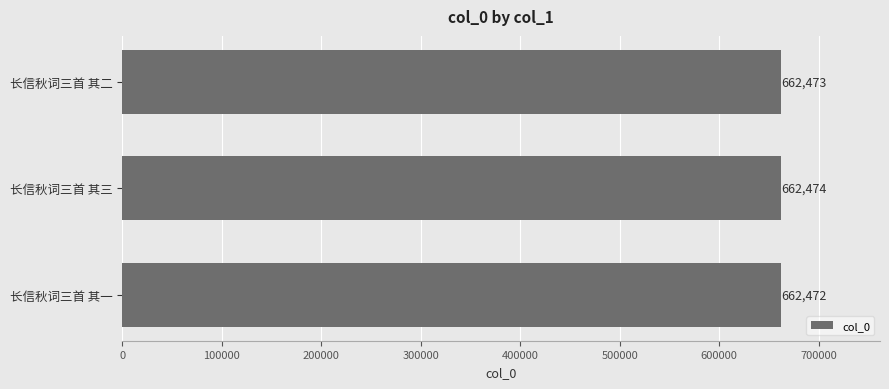

Rank the categories by value from lowest to highest.

长信秋词三首 其一, 长信秋词三首 其二, 长信秋词三首 其三